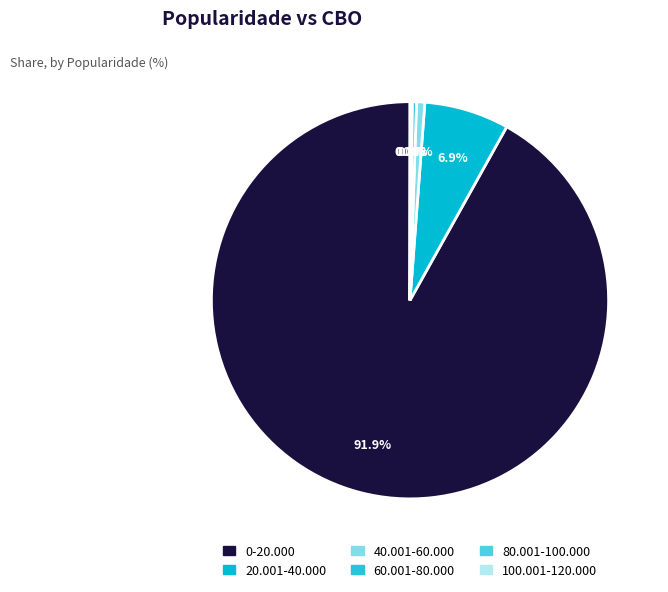

What is the largest slice in the pie chart?

0-20.000